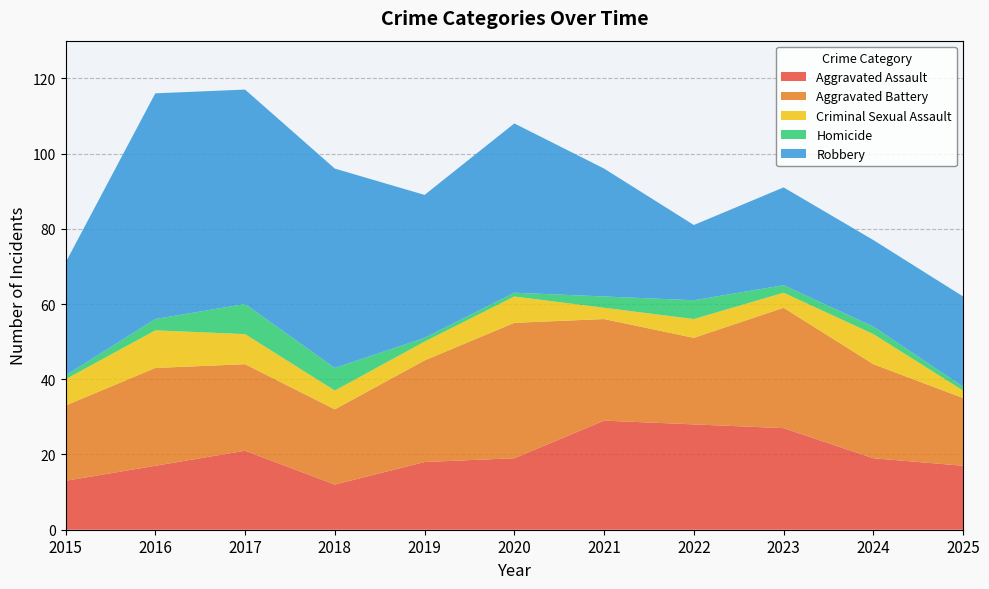

Reading left to right, transcribe all the data shown in this chart.

Aggravated Assault: 13	17	21	12	18	19	29	28	27	19	17
Aggravated Battery: 20	26	23	20	27	36	27	23	32	25	18
Criminal Sexual Assault: 7	10	8	5	5	7	3	5	4	8	2
Homicide: 1	3	8	6	1	1	3	5	2	2	1
Robbery: 30	60	57	53	38	45	34	20	26	23	24